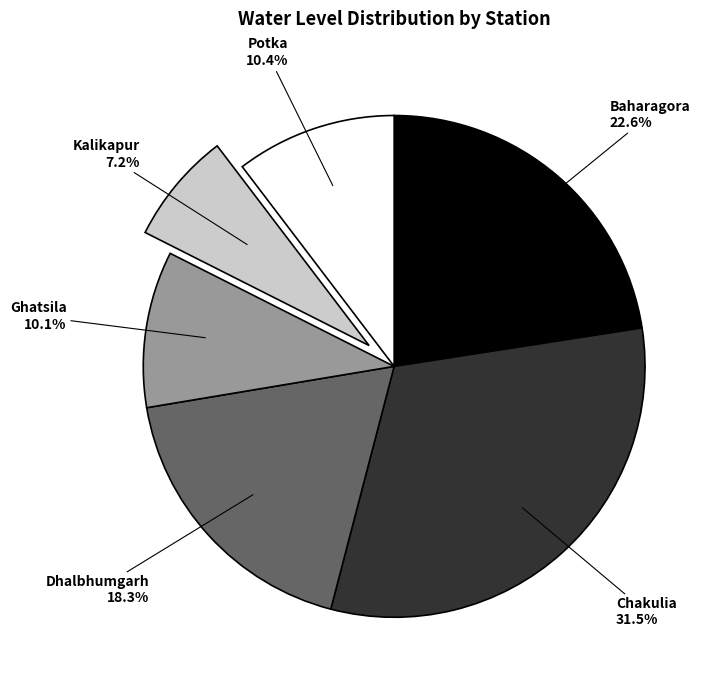

Is there any slice that represents more than half of the pie?

No